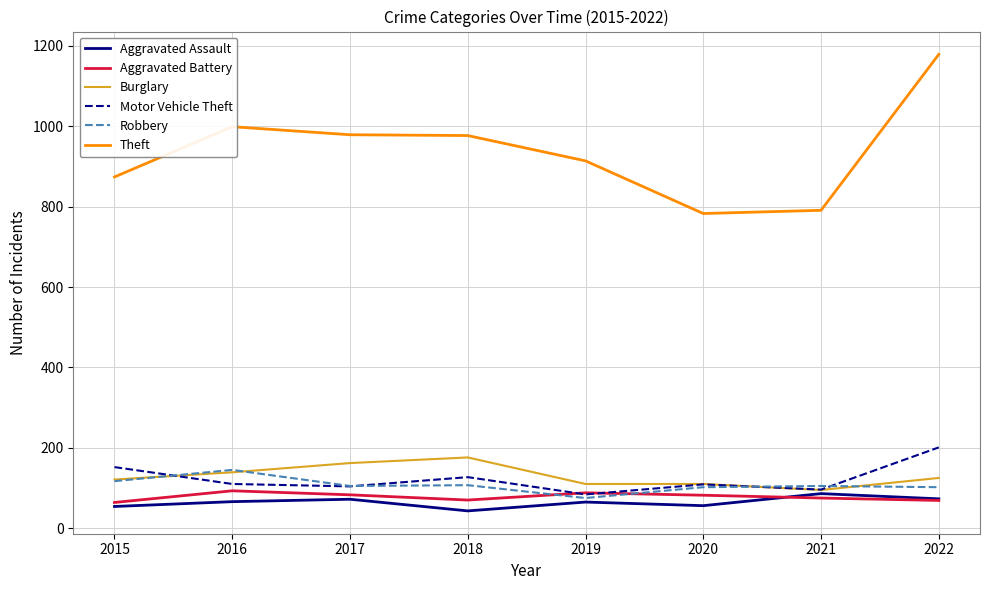

True or false: Aggravated Battery has more than 1 interior local peaks.

True